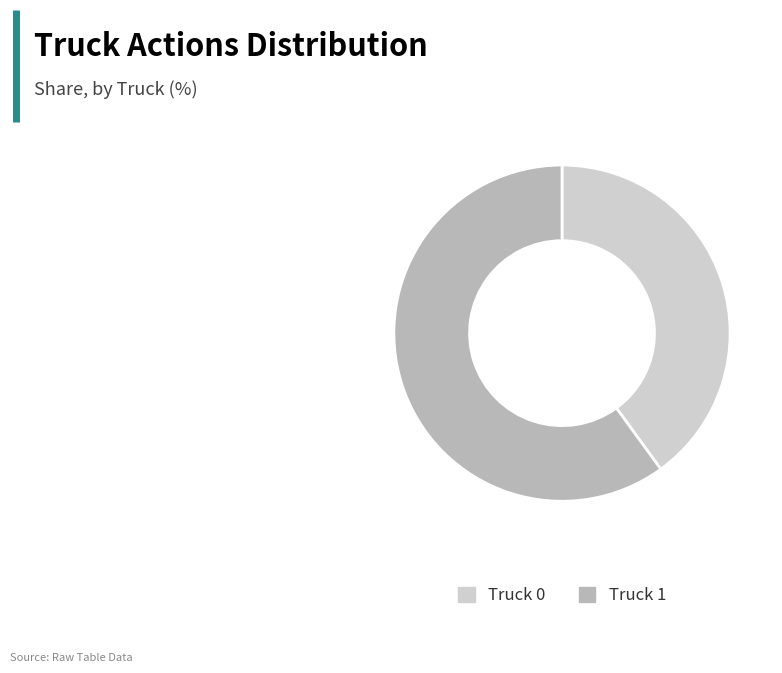

What is the majority slice?

Truck 1